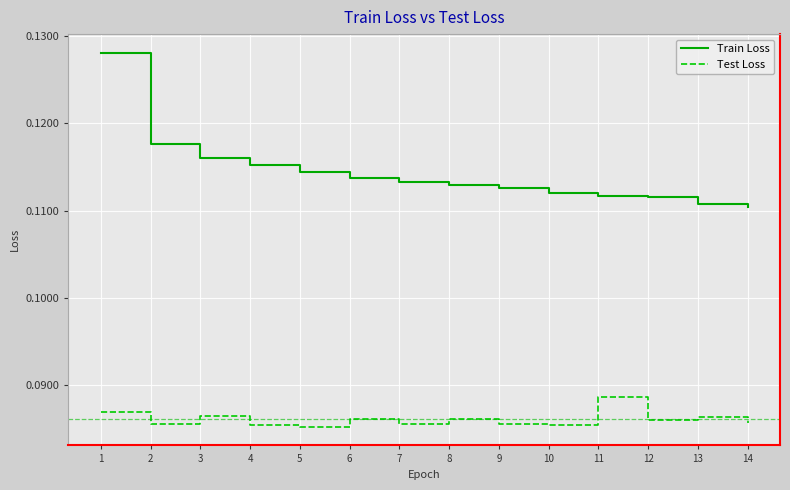

List the series in order of their peak value, highest first.

Train Loss, Test Loss